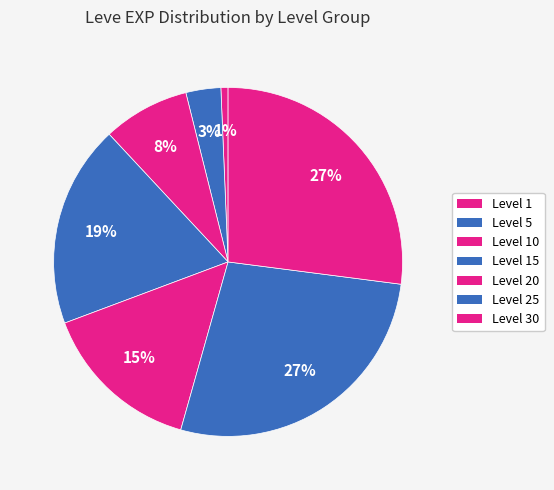

How many segments does this pie chart have?

7